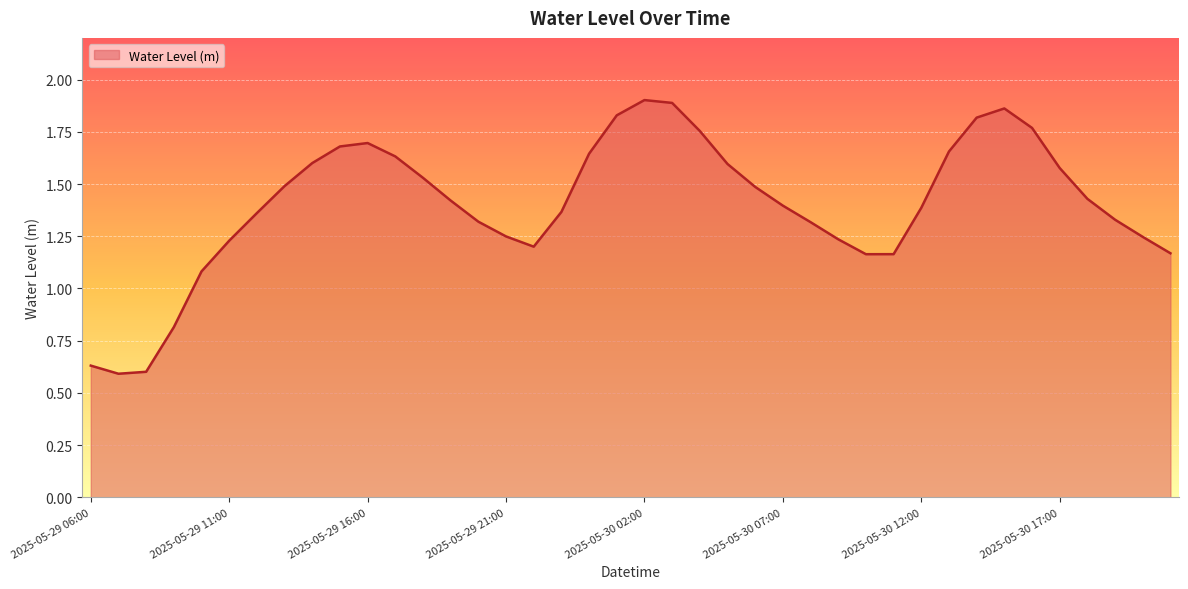

Is this an area chart (filled region under the line)?

Yes